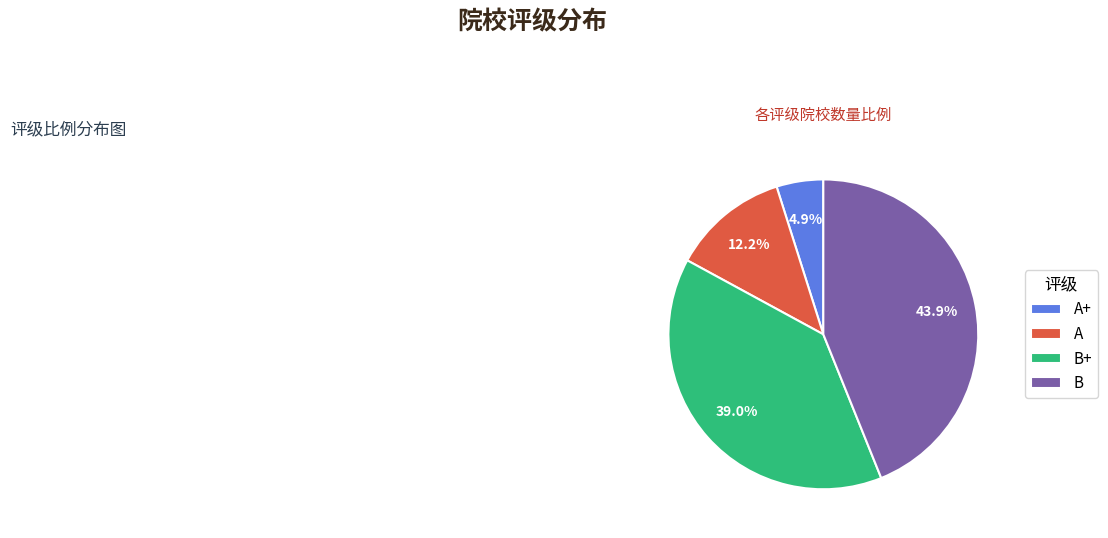

Is there a majority slice in this chart?

No